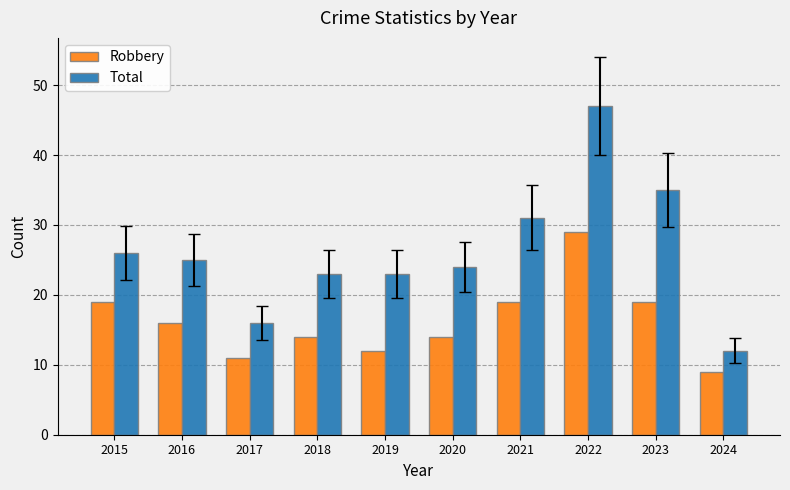

Is it true that Robbery equals 11 at 2017?

True